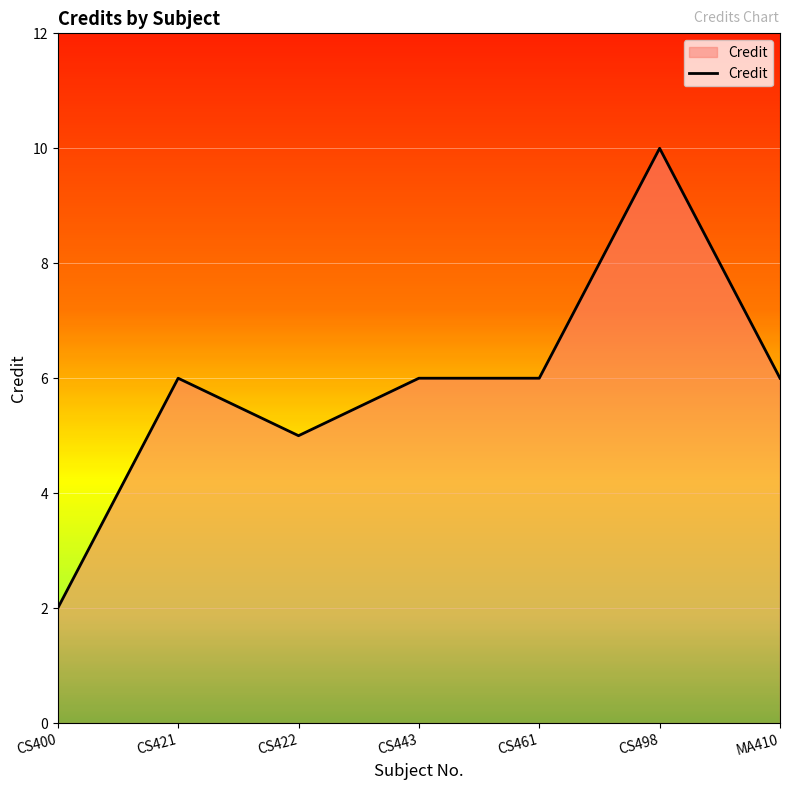

What position from the left is CS400?

1